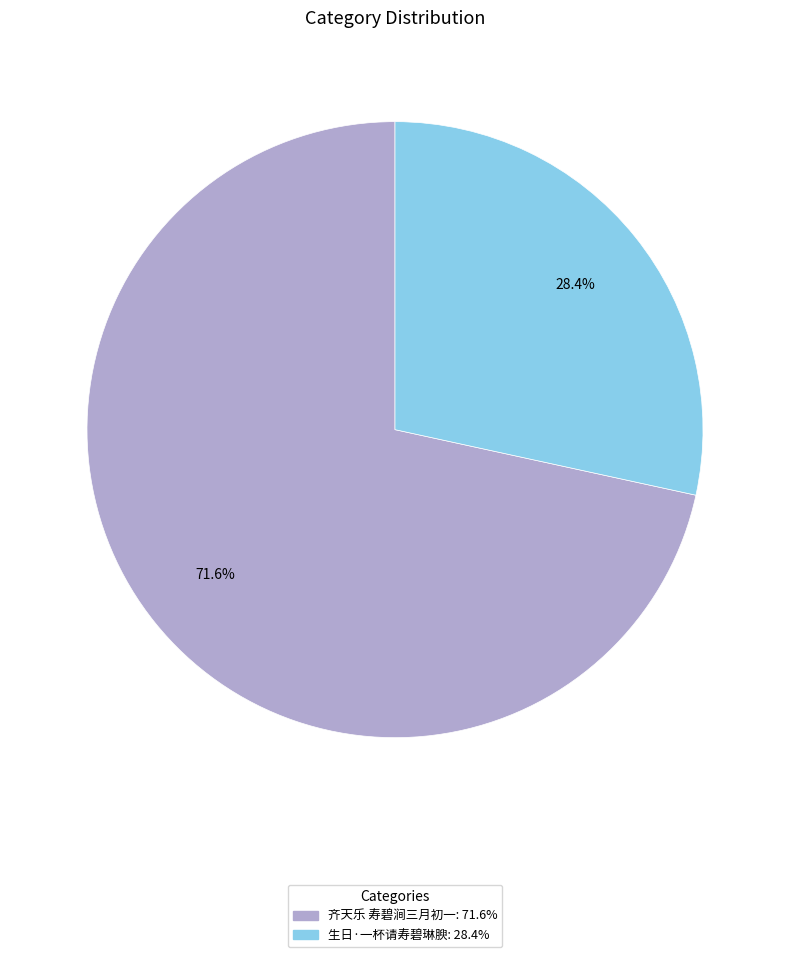

What portion of the pie excludes 齐天乐 寿碧涧三月初一?

28.4%